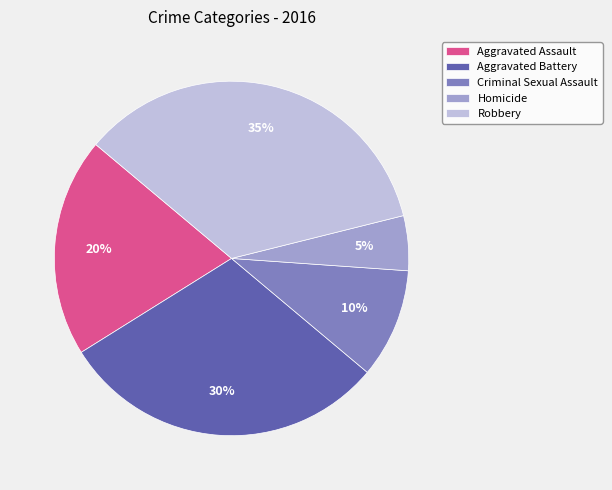

To the nearest percent, what portion does Criminal Sexual Assault represent?

10%